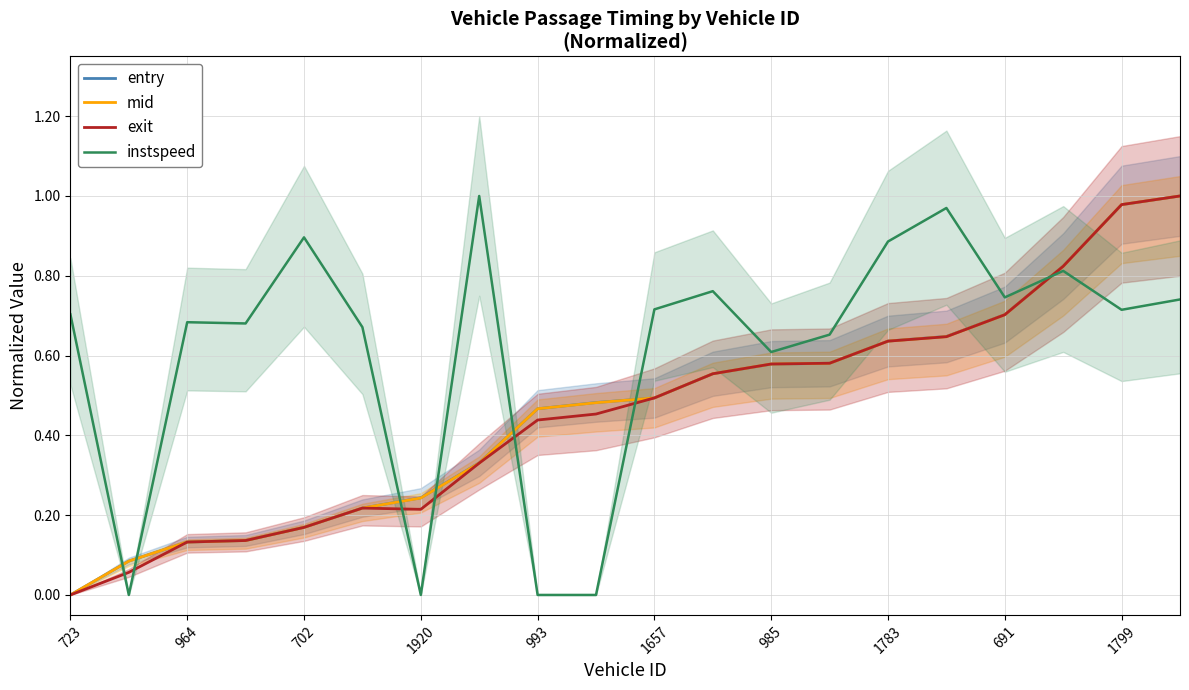

What is the average value of the entry series?

0.5